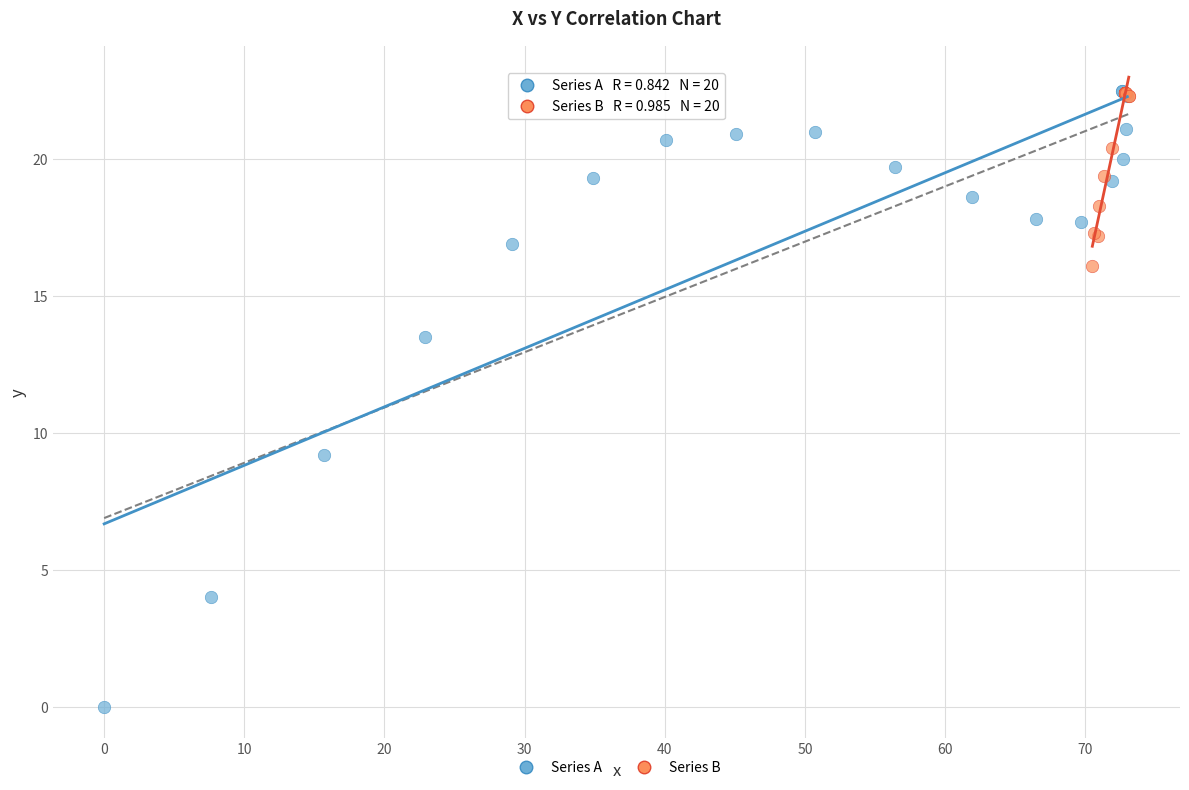

Which series reaches the minimum Y coordinate?

Series A